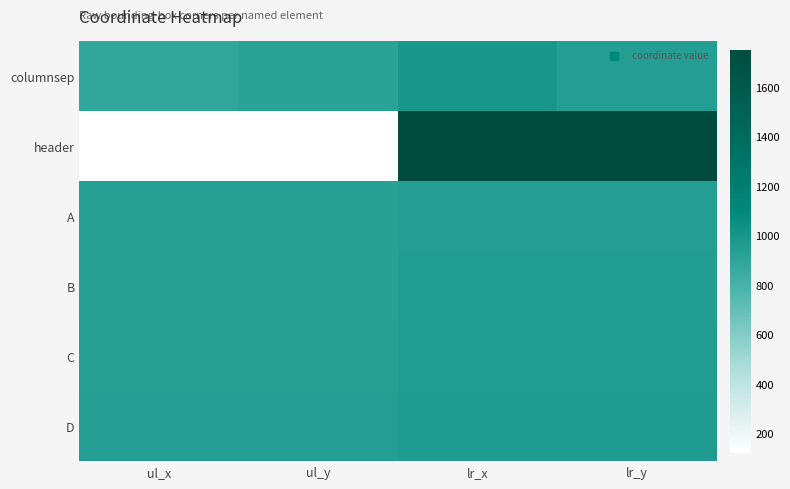

What is the difference between the highest and lowest values at ul_y?

823